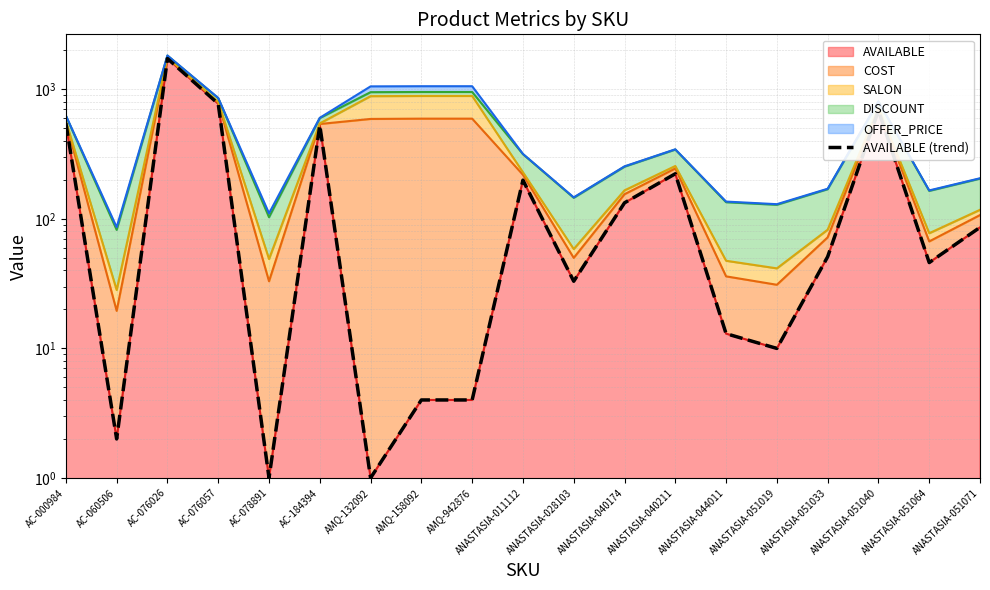

Reading left to right, extract all data points from this chart.

548	2	1729	774	1	528	1	4	4	199	33	133	223	13	10	51	687	46	86